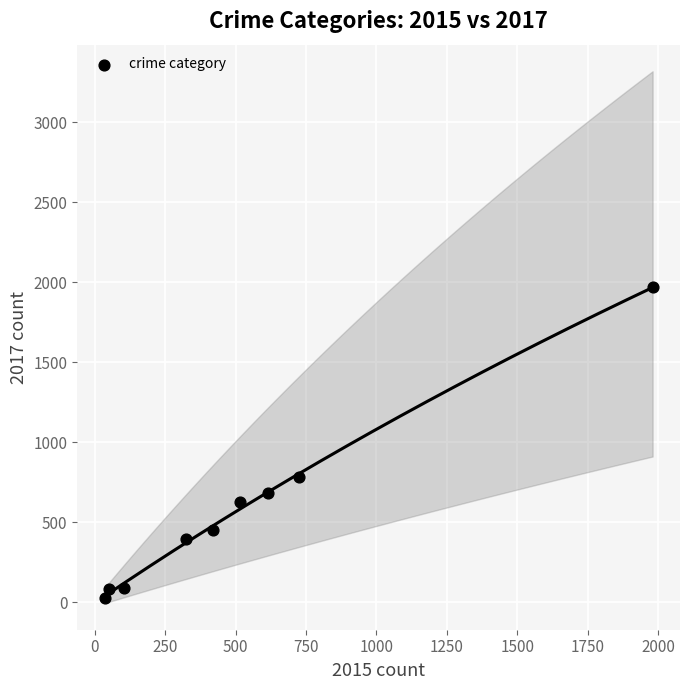

What Y value in the scatter plot is closest to 995?

780